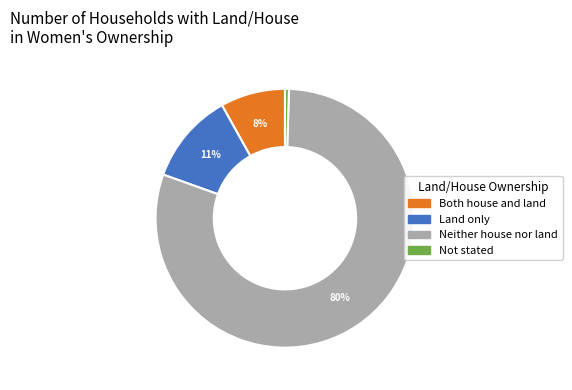

What percentage is the Both house and land slice, to the nearest percent?

8%